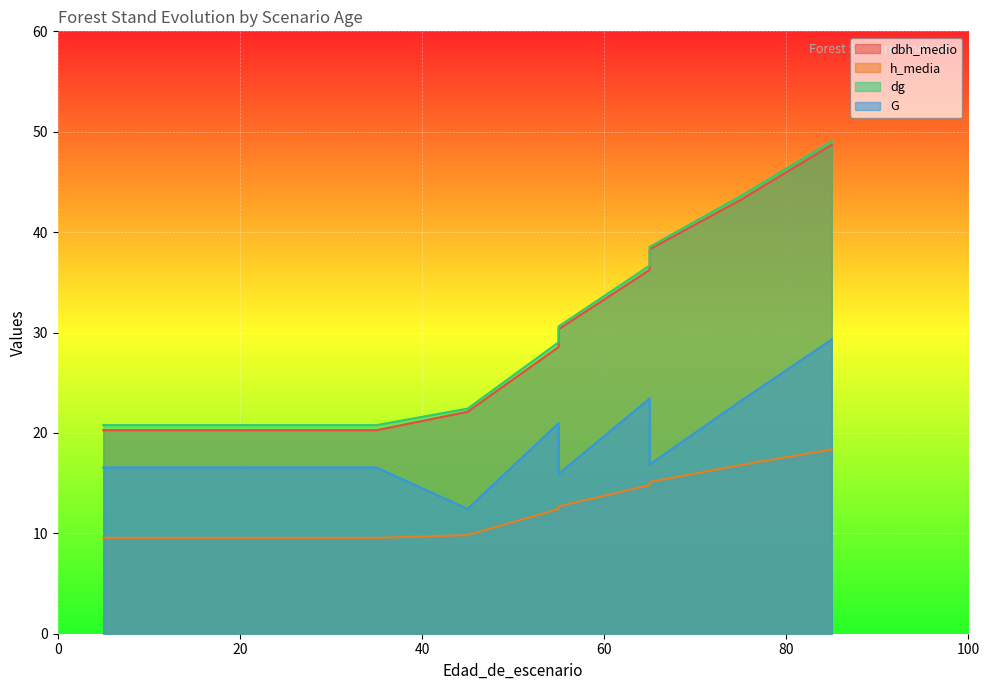

Which has a higher value, 55 or 35?

55